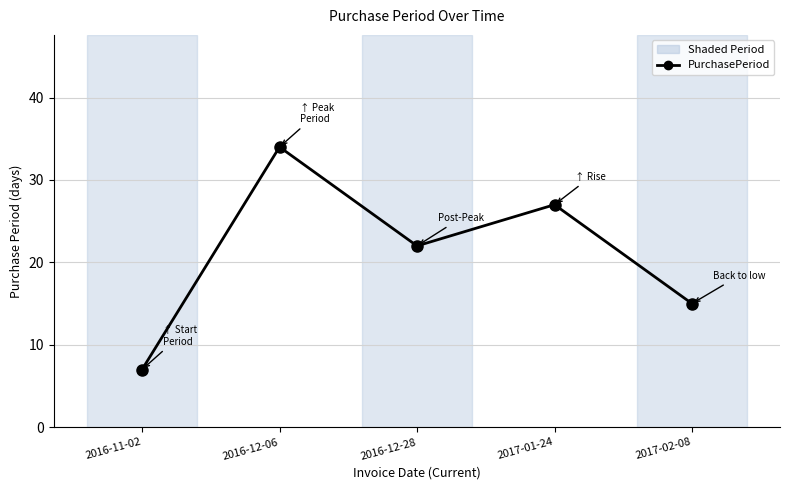

How many distinct data groups are displayed?

1